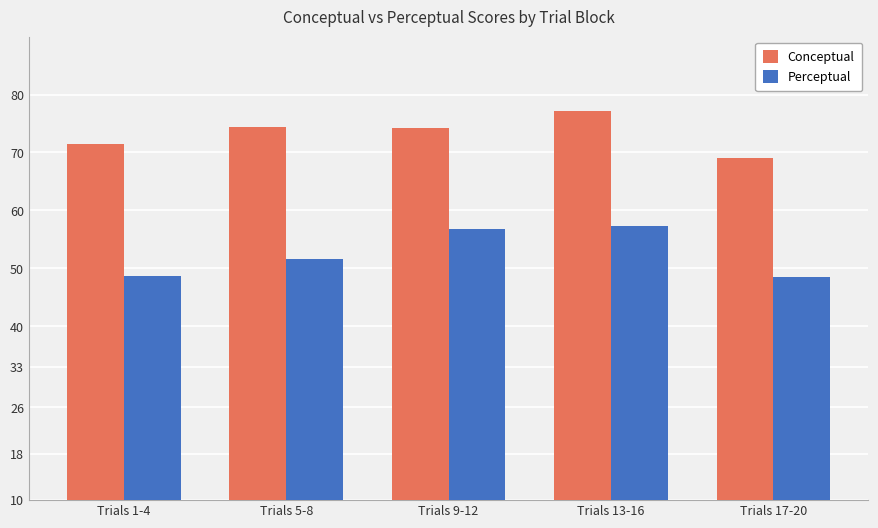

Rank the series by their average value, from lowest to highest.

Perceptual, Conceptual